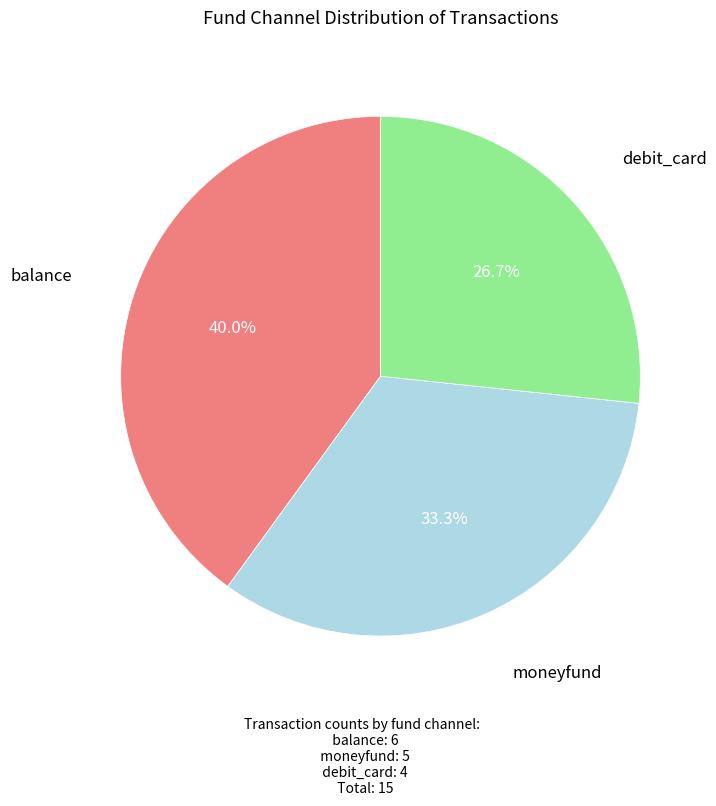

Does any single category account for the majority?

No